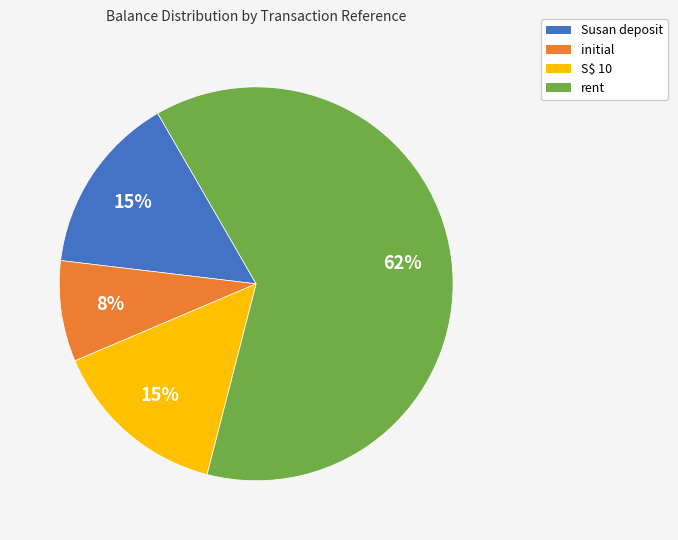

Which has a higher value, rent or S$ 10?

rent